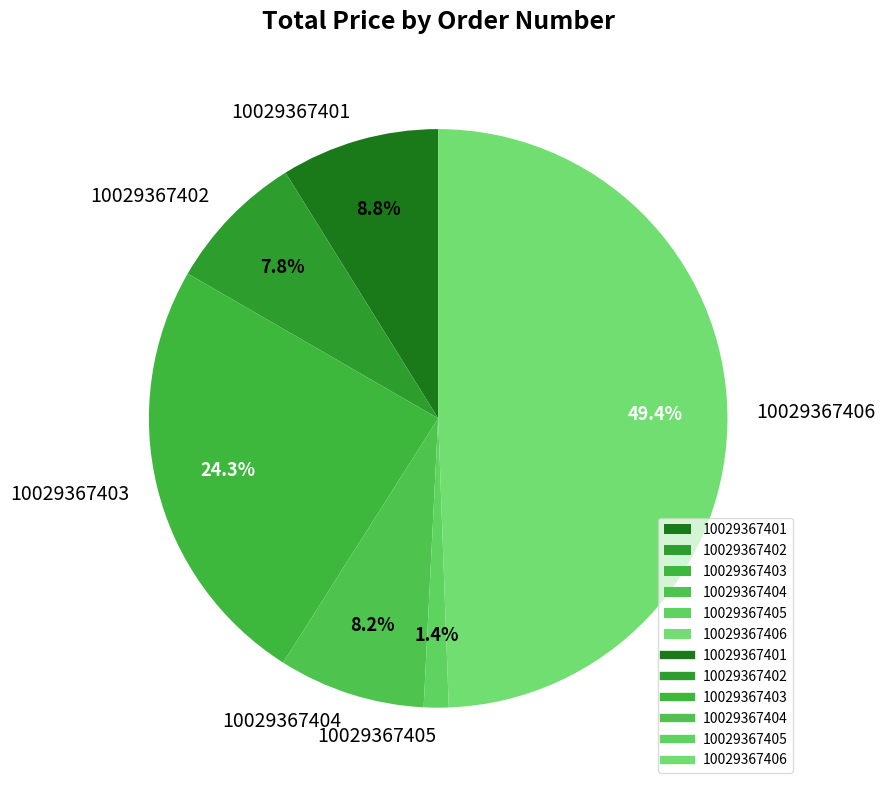

Between 10029367406 and 10029367401, which is larger?

10029367406